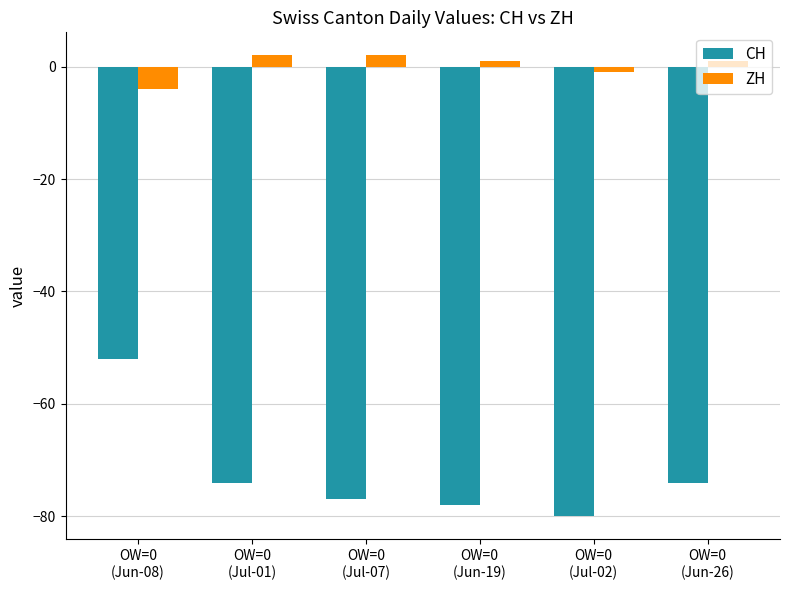

Rank the series by their maximum value, from lowest to highest.

CH, ZH